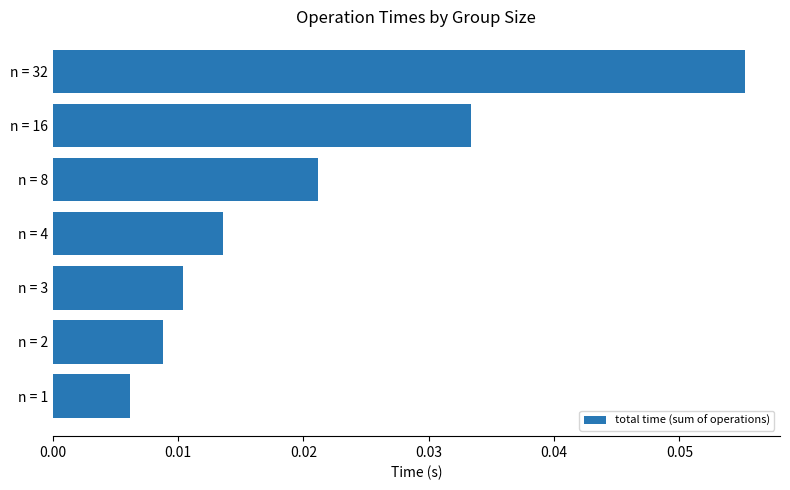

Which has a higher value, n = 1 or n = 8?

n = 8